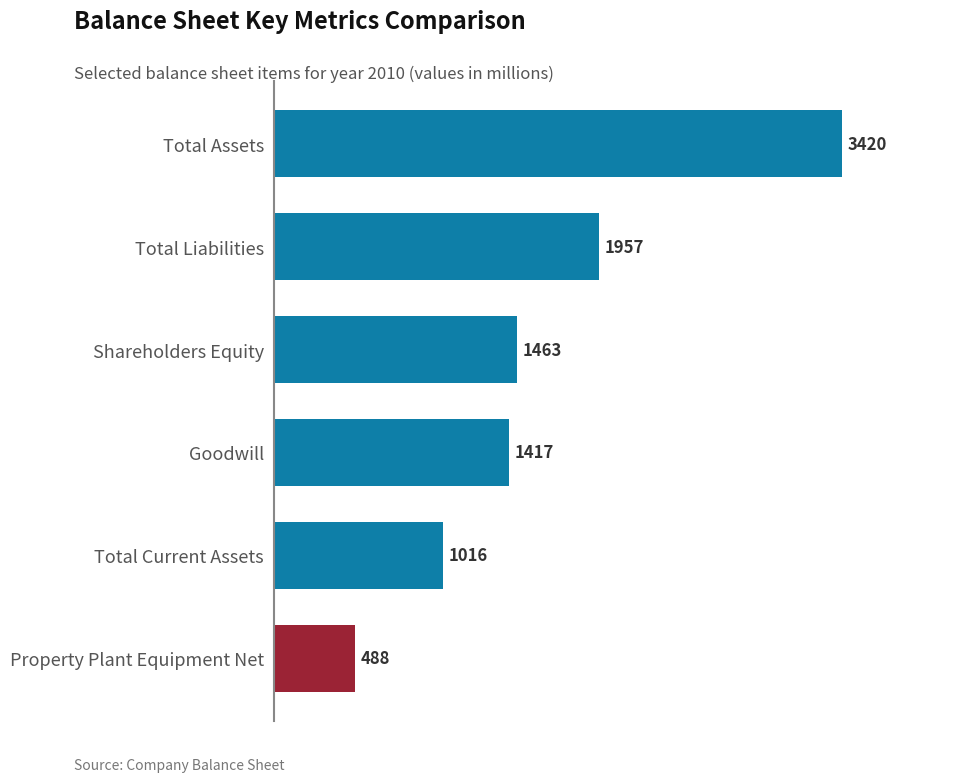

Reading top to bottom, what are all the values shown in this chart?

Total Assets=3420	Total Liabilities=1957	Shareholders Equity=1463	Goodwill=1417	Total Current Assets=1016	Property Plant Equipment Net=488